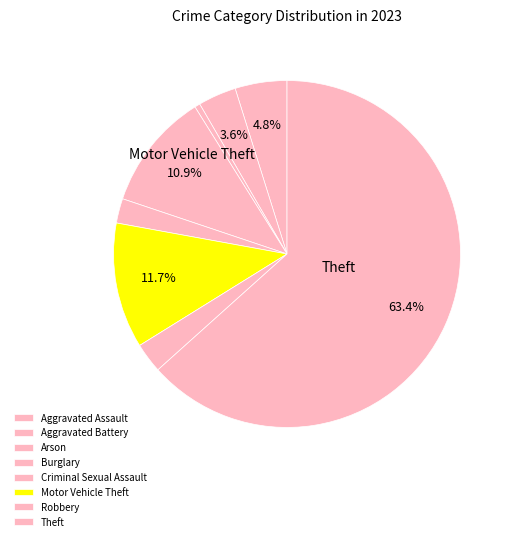

True or false: Aggravated Battery accounts for 4% of the total.

True